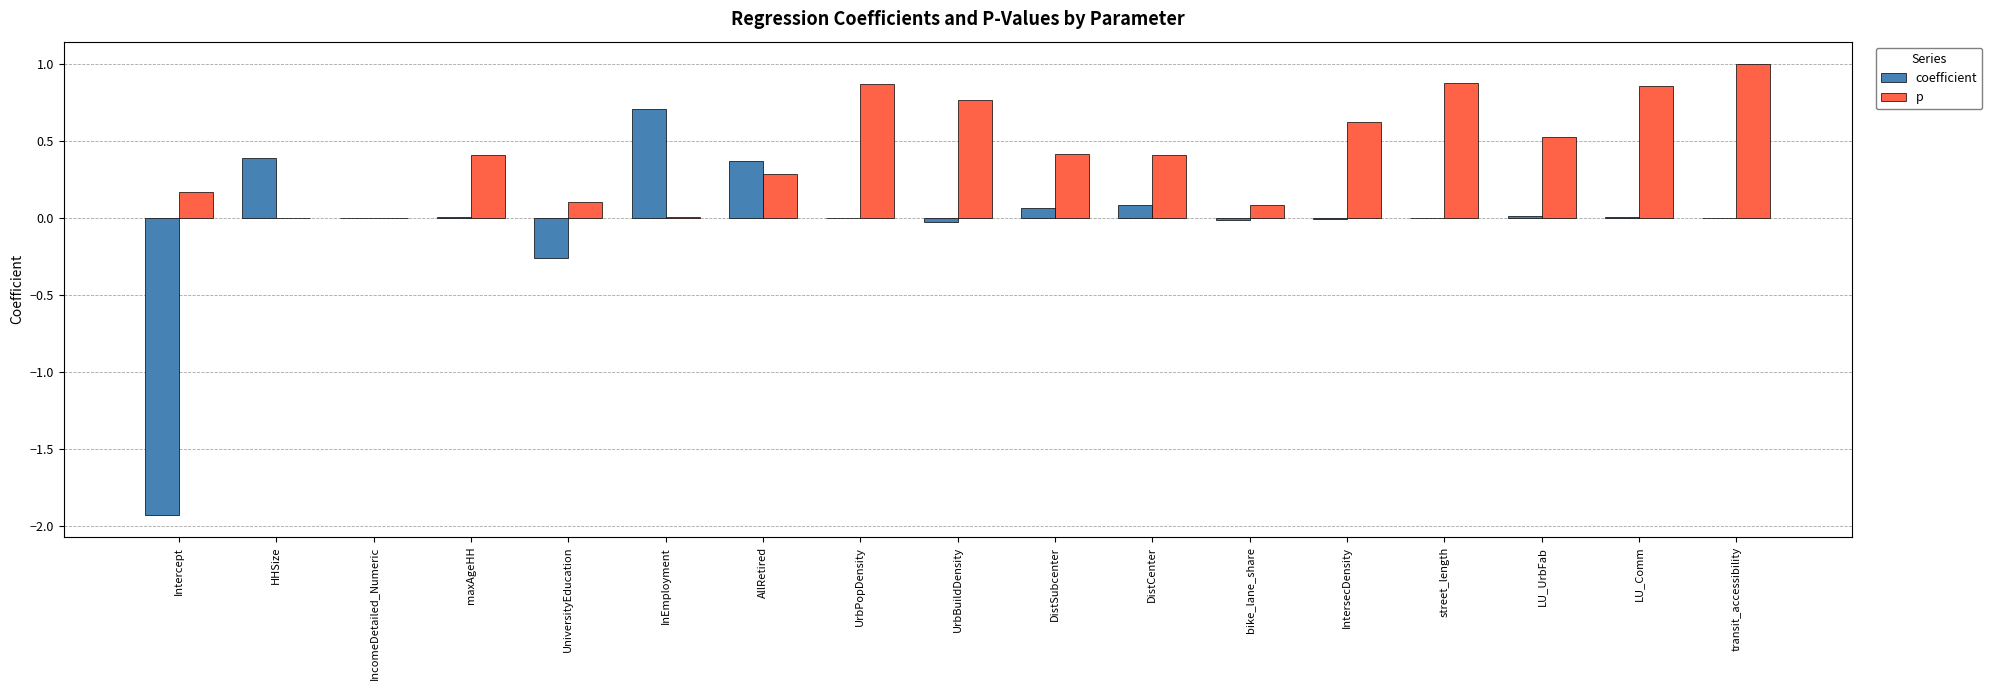

Which series changed the most between InEmployment and transit_accessibility?

p